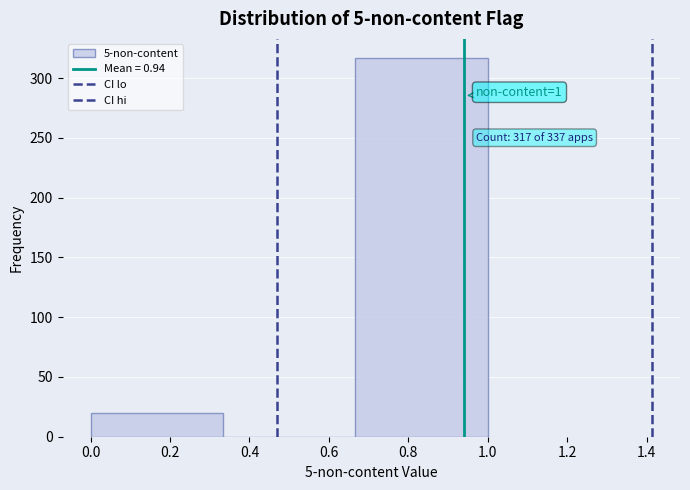

Over which range of the x-axis is the bar tallest?

0.66 to 1.00